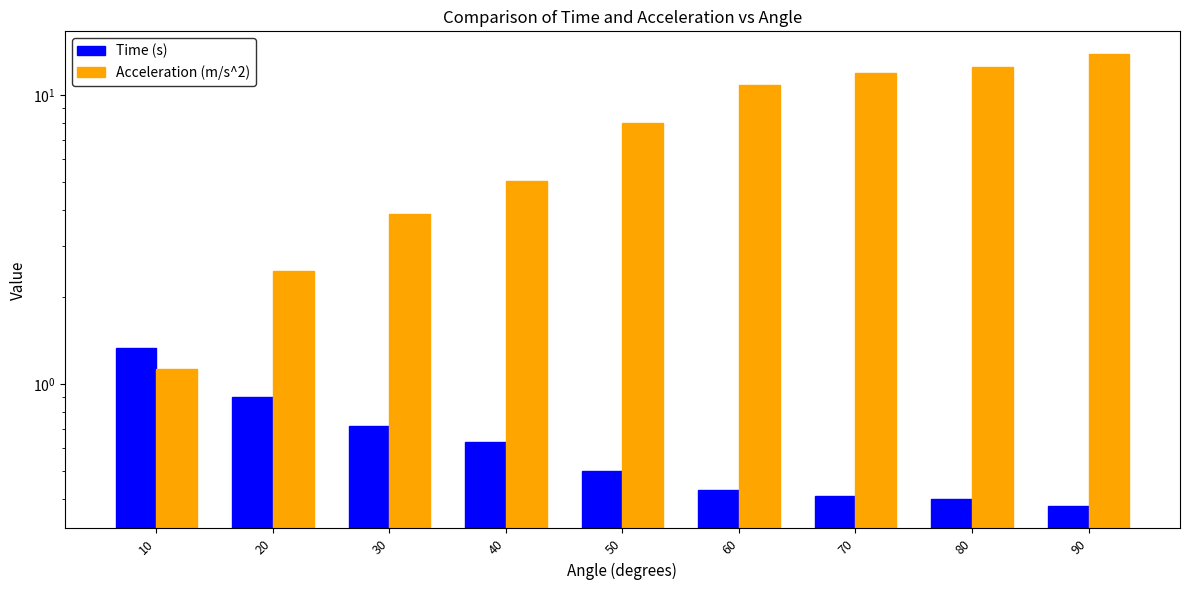

What is the total value across all series at 30?

4.6